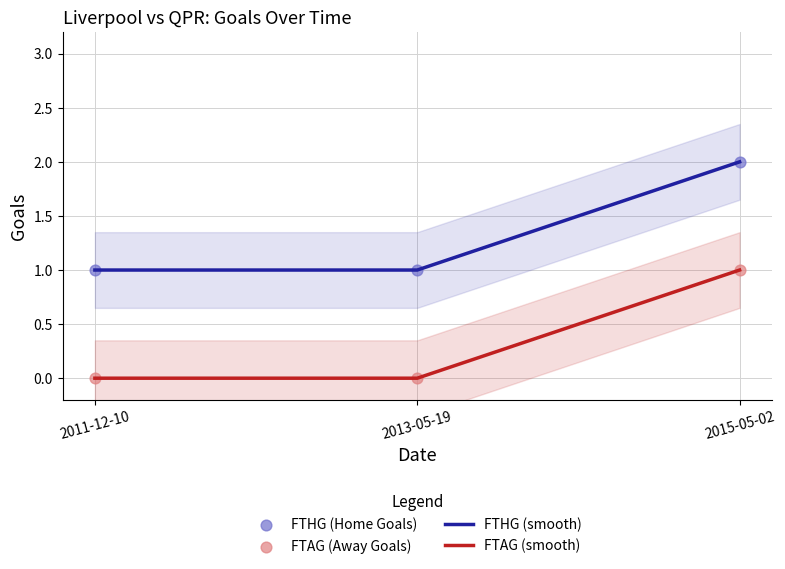

Which series has the largest total across all categories?

FTHG (smooth)